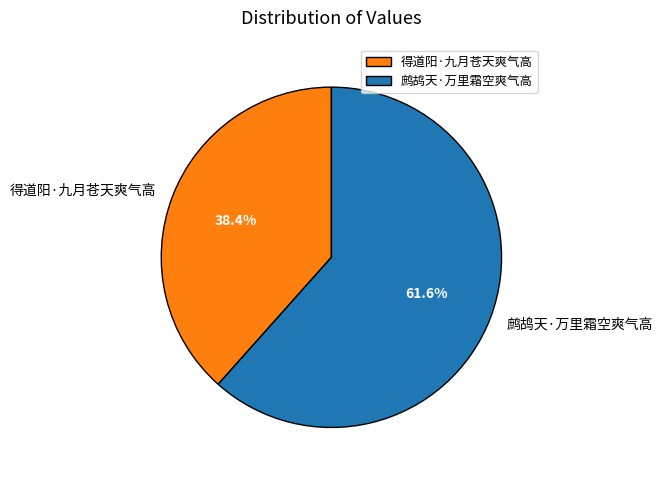

How much of the chart is everything except 鹧鸪天·万里霜空爽气高?

38.4%